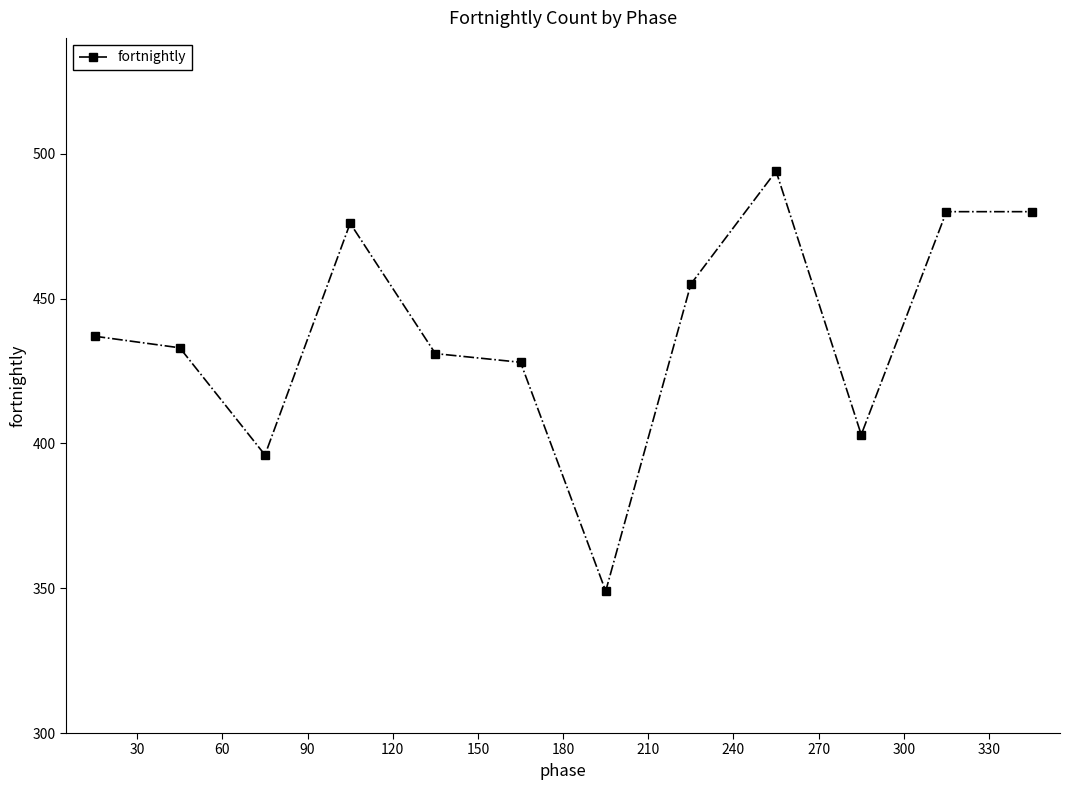

What is the sum of all values?

5262